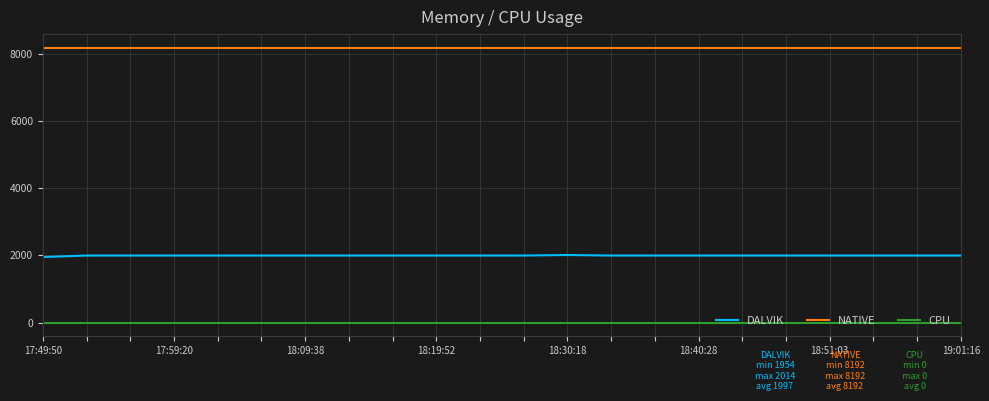

True or false: DALVIK and CPU cross at least once.

False